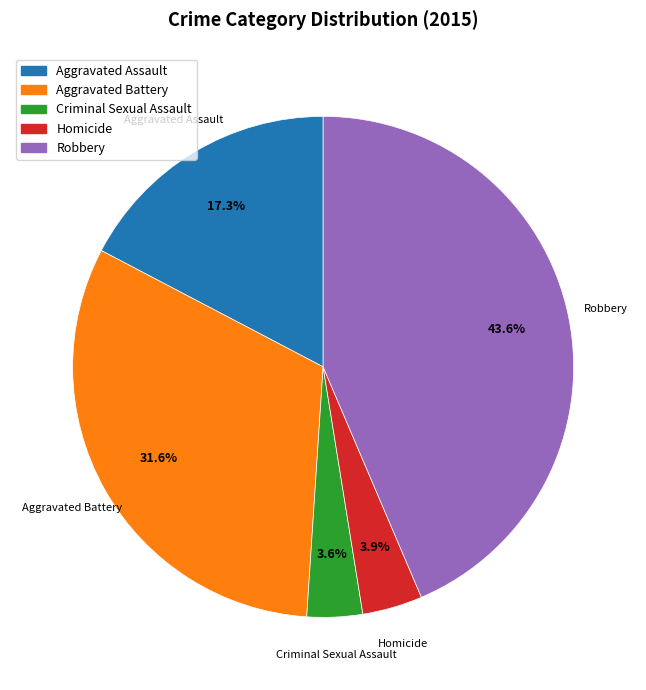

To the nearest percent, what portion does Aggravated Battery represent?

32%